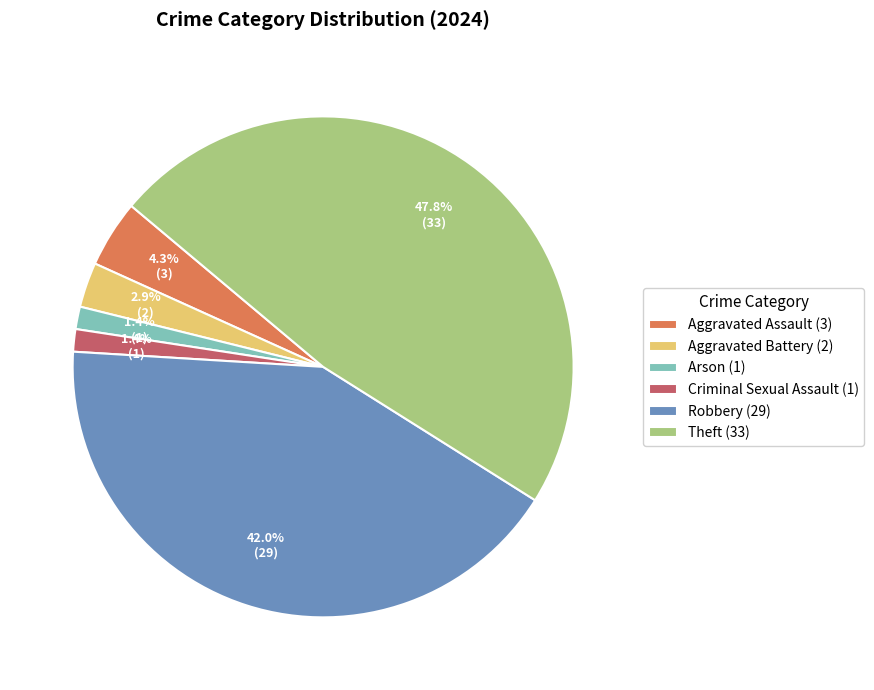

What is the ratio of the value at Robbery to the value at Theft?

0.9